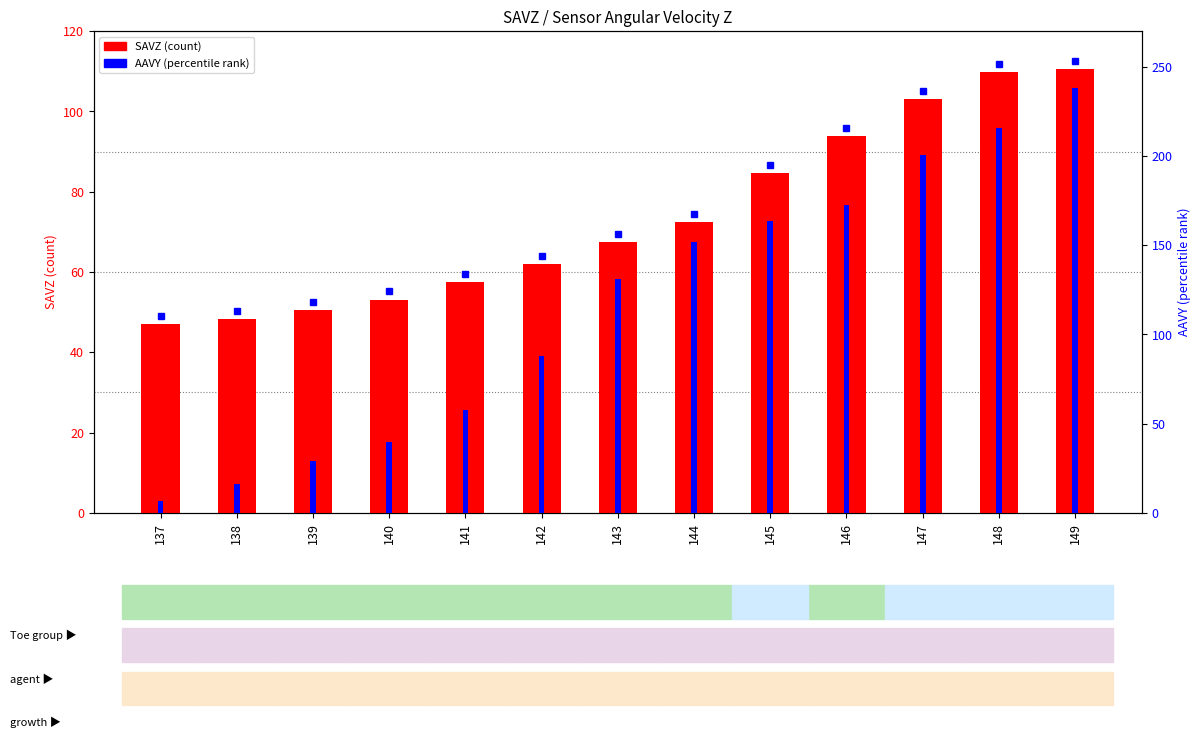

How many data points in AAVY are above 131?

7